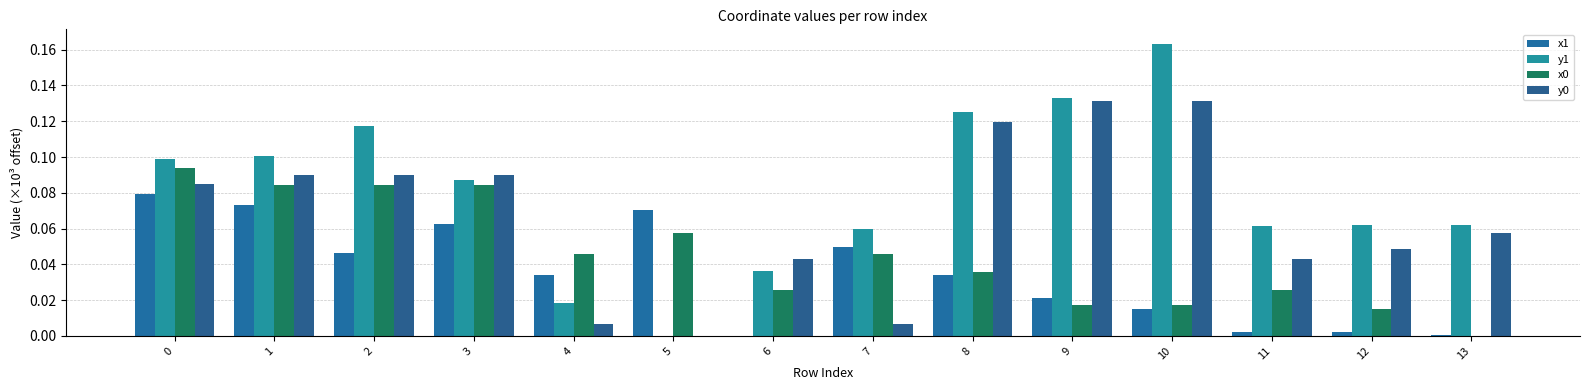

At how many categories does at least one series exceed 0?

14